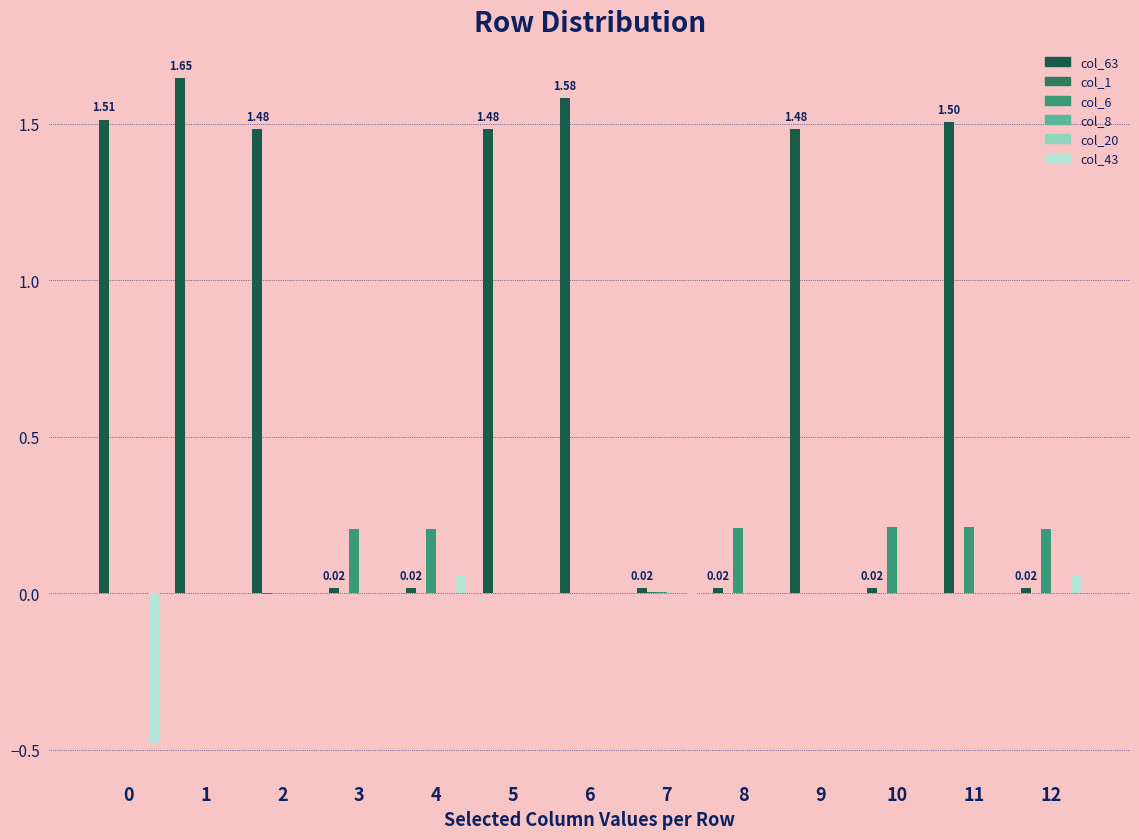

Which has a higher value, 12 or 3?

3